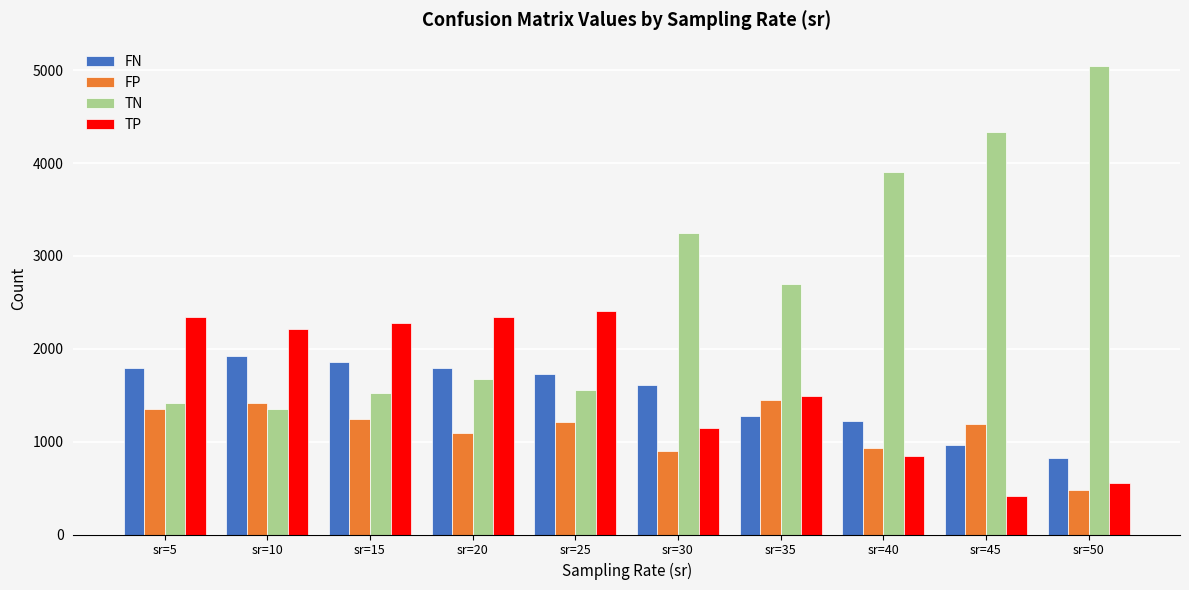

Read the FP value at sr=20.

1087.7